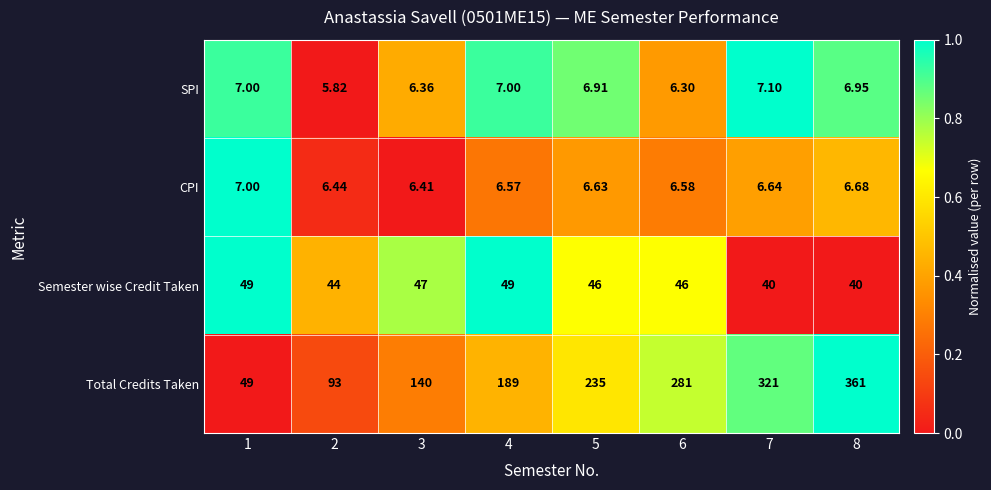

Which series has the largest range (max minus min)?

Total Credits Taken